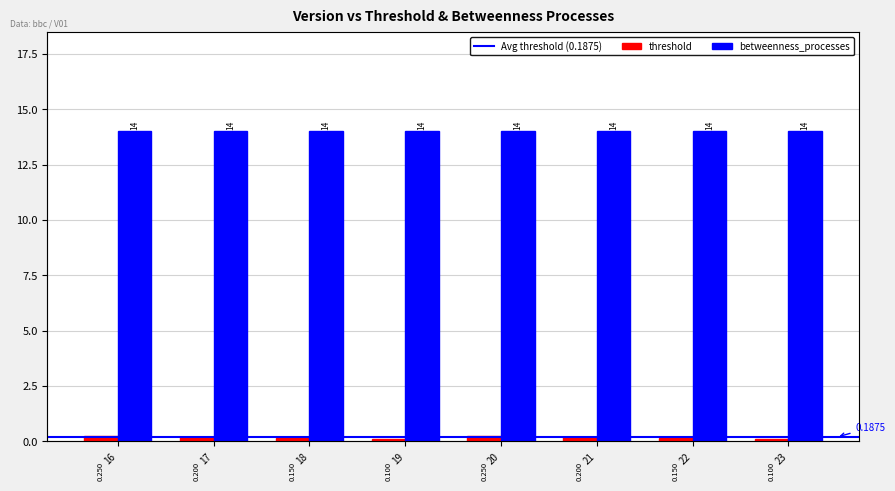

Are the bars horizontal?

No